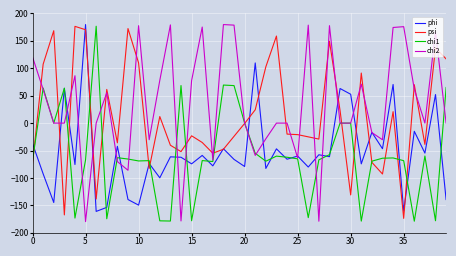

What is the maximum value for chi1?

176.6